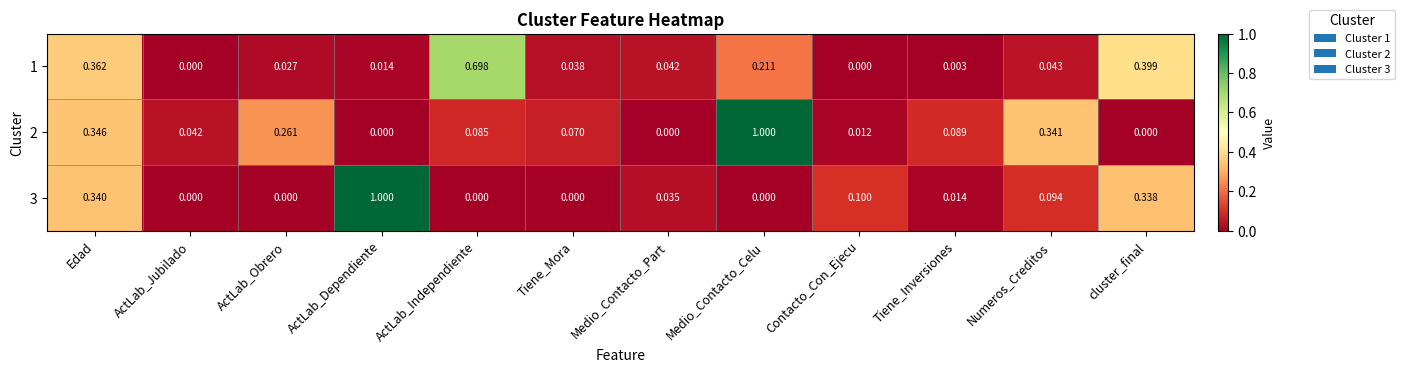

Is the value of 1 at ActLab_Obrero greater than the value of 2 at Numeros_Creditos?

No